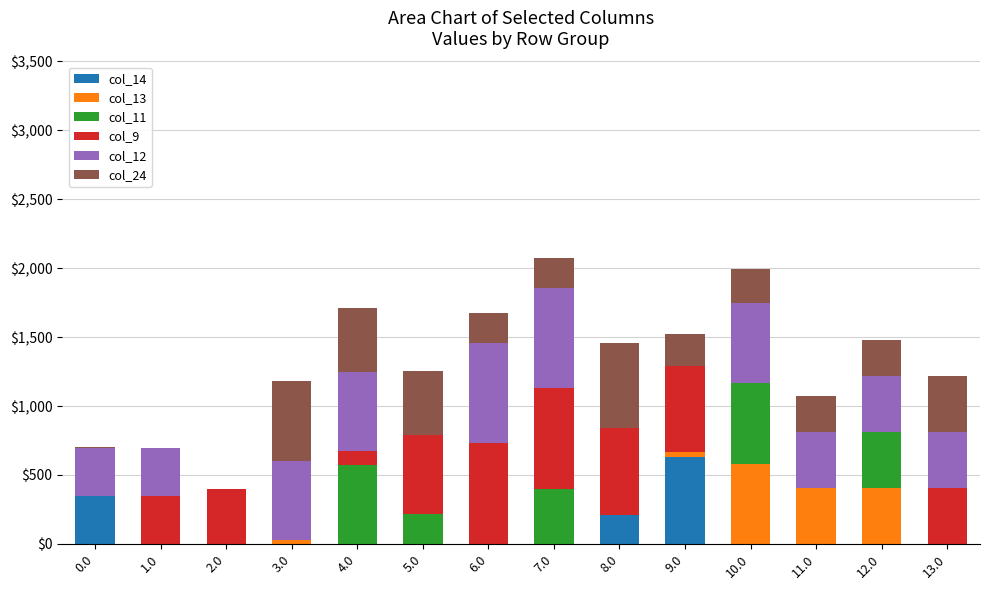

What is the total value across all series at 11.0?

1071.2